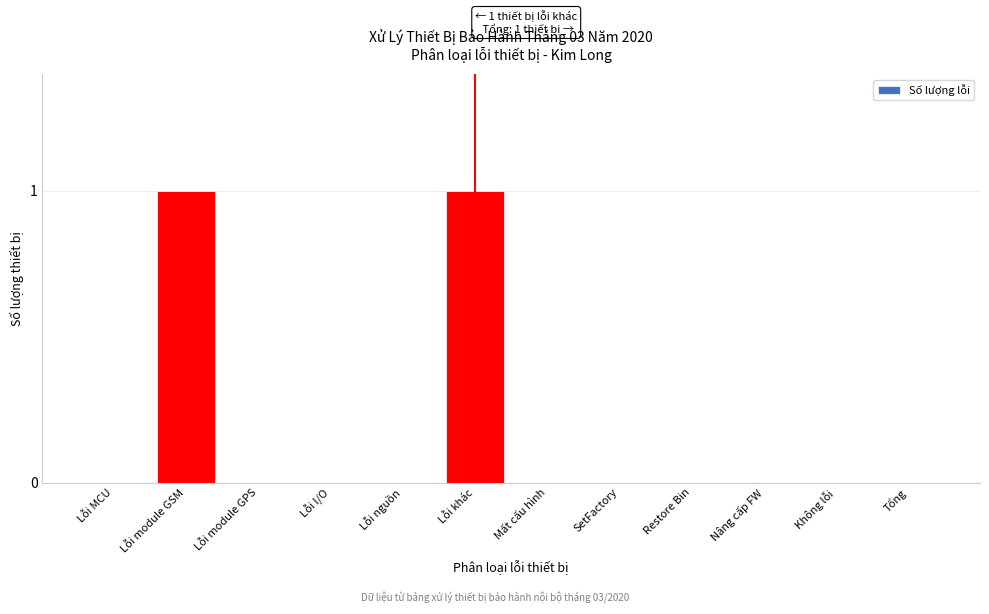

Reading left to right, list all the values displayed in this chart.

Lỗi MCU=0	Lỗi module GSM=1	Lỗi module GPS=0	Lỗi I/O=0	Lỗi nguồn=0	Lỗi khác=1	Mất cấu hình=0	SetFactory=0	Restore Bin=0	Nâng cấp FW=0	Không lỗi=0	Tổng=0